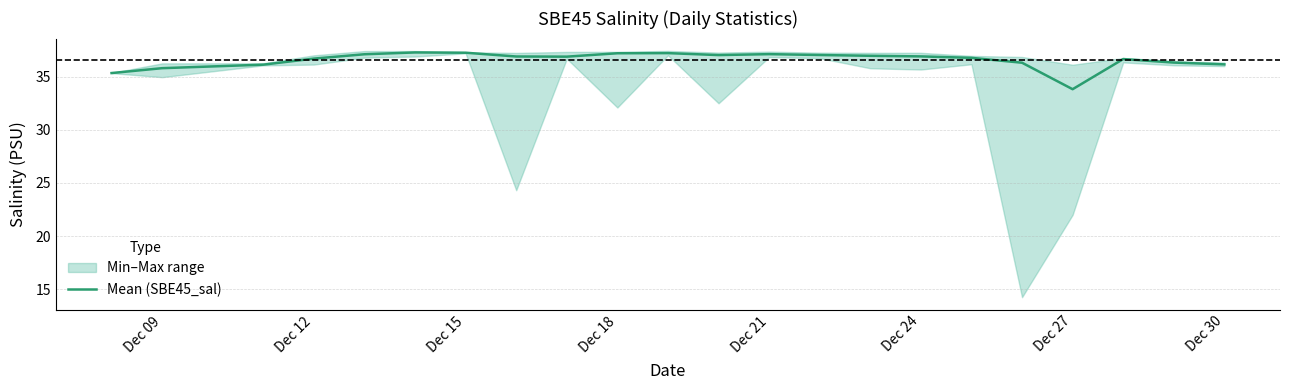

What is the highest value of the Mean (SBE45_sal) series?

37.3